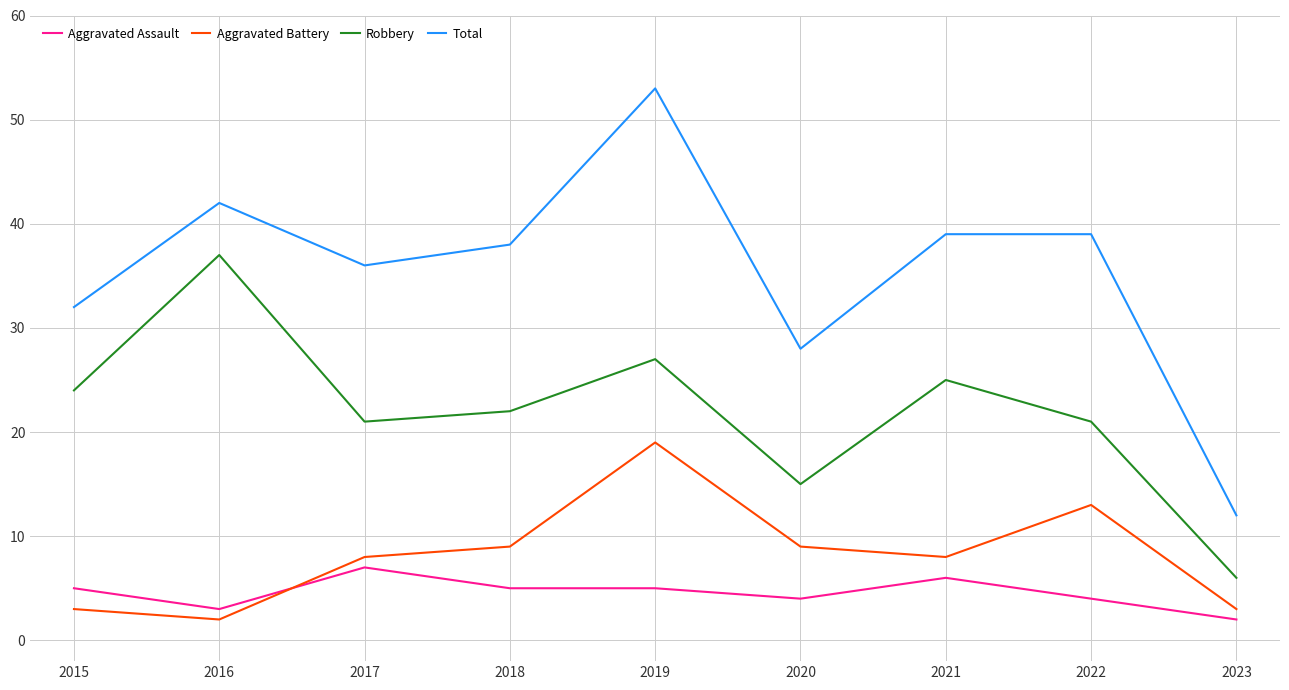

What is the sum of all Aggravated Assault values?

41